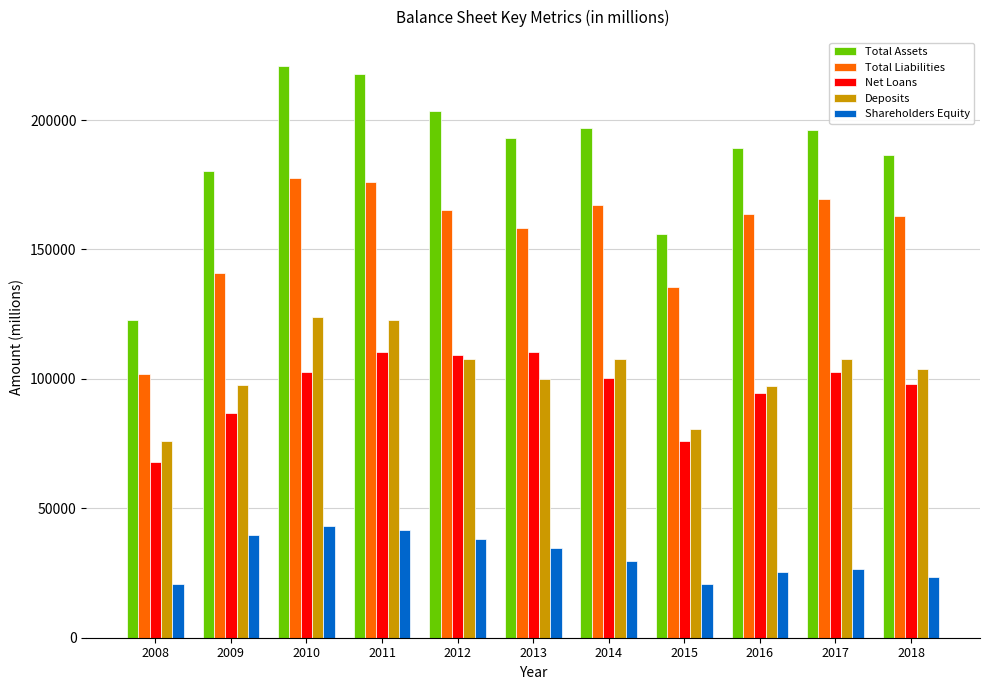

Rank the series at 2017 from lowest to highest value.

Shareholders Equity, Net Loans, Deposits, Total Liabilities, Total Assets